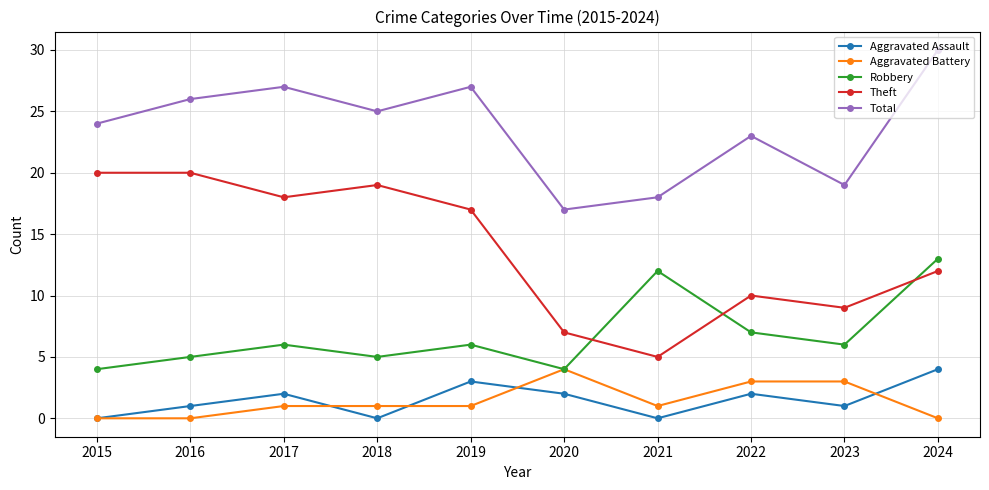

Does the chart display data point markers on the line(s)?

Yes